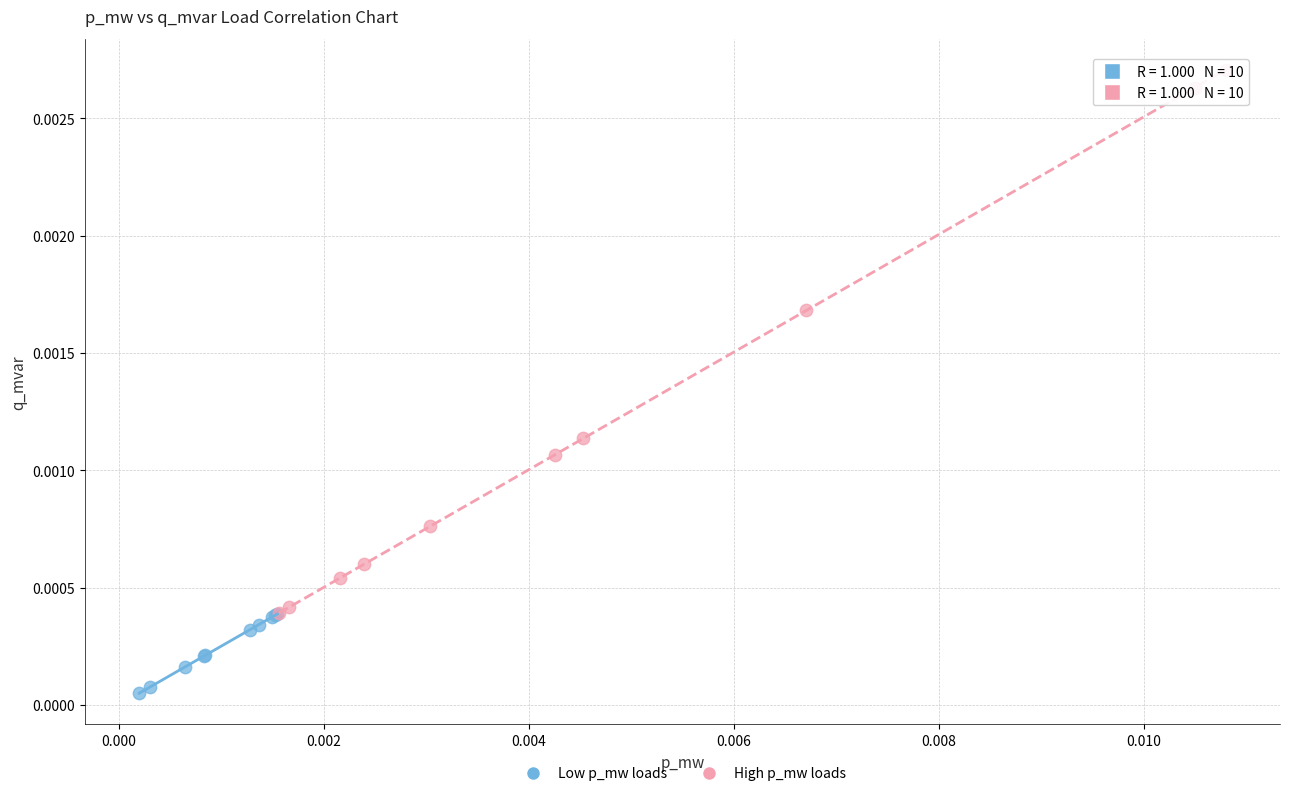

Which series reaches the minimum Y coordinate?

Low p_mw loads